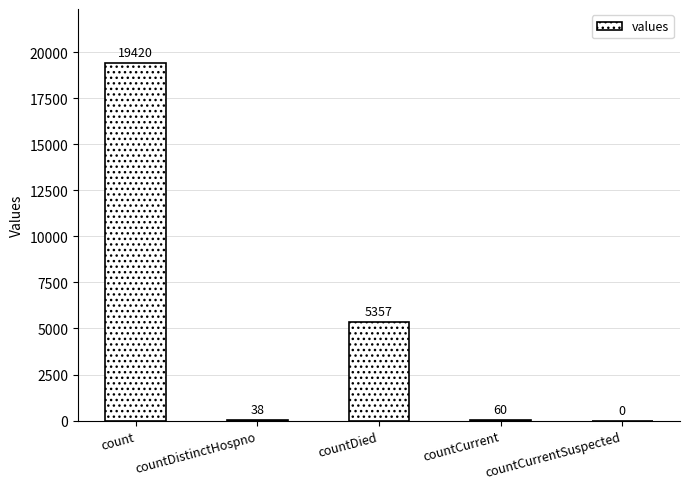

Reading left to right, extract all data points from this chart.

count=19420	countDistinctHospno=38	countDied=5357	countCurrent=60	countCurrentSuspected=0